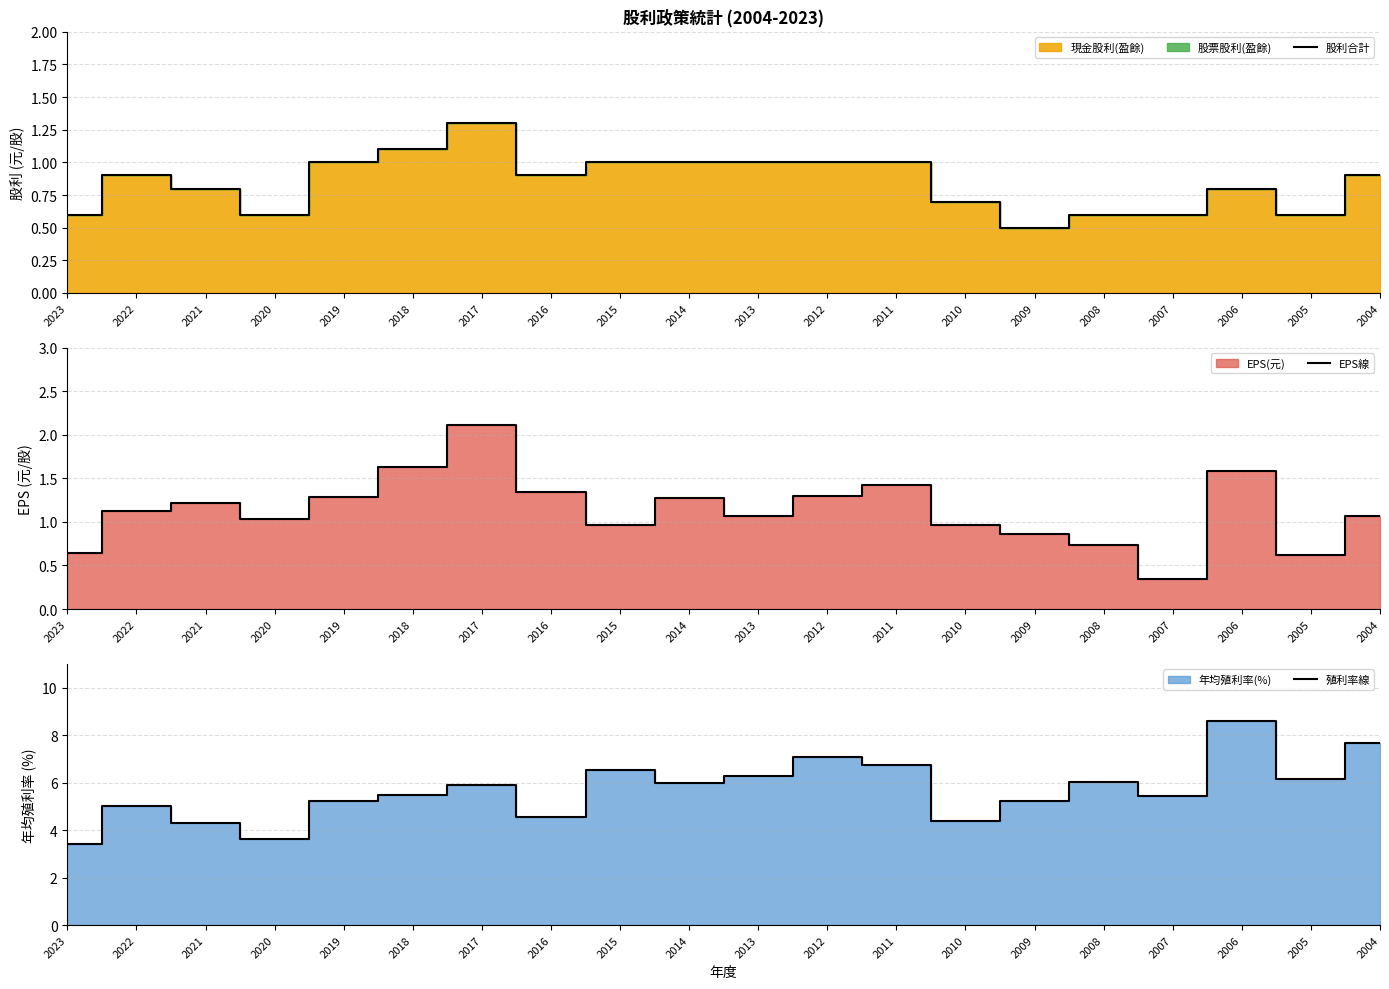

List the labels in order of EPS線 value, smallest first.

2007, 2005, 2023, 2008, 2009, 2010, 2015, 2020, 2013, 2004, 2022, 2021, 2014, 2019, 2012, 2016, 2011, 2006, 2018, 2017